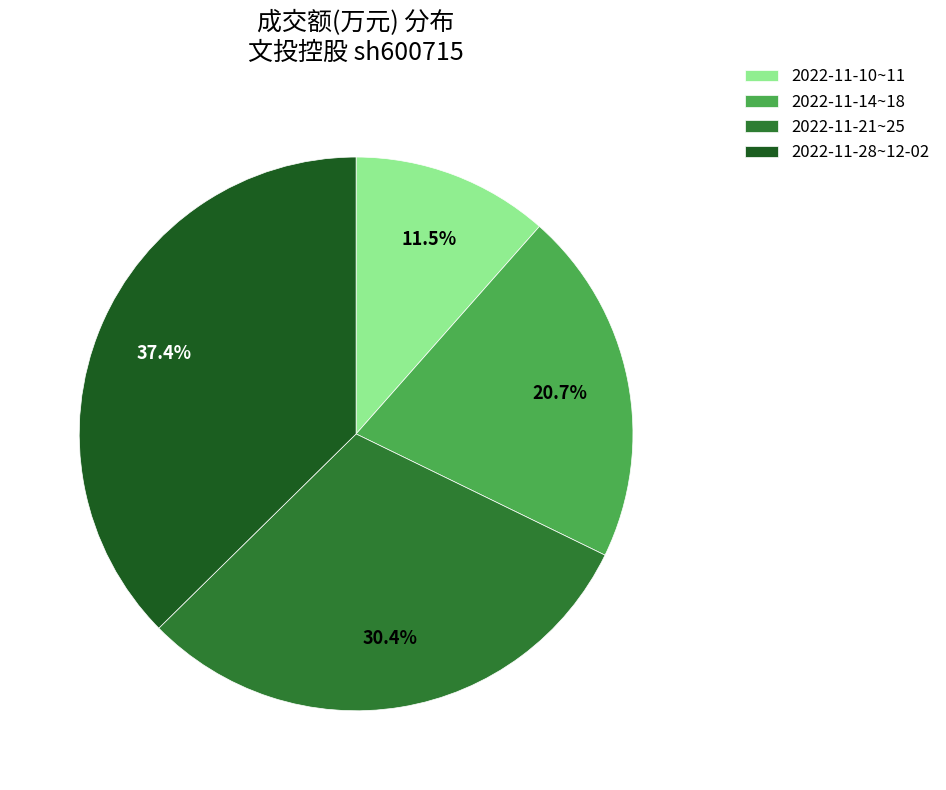

How many slices are in this pie chart?

4